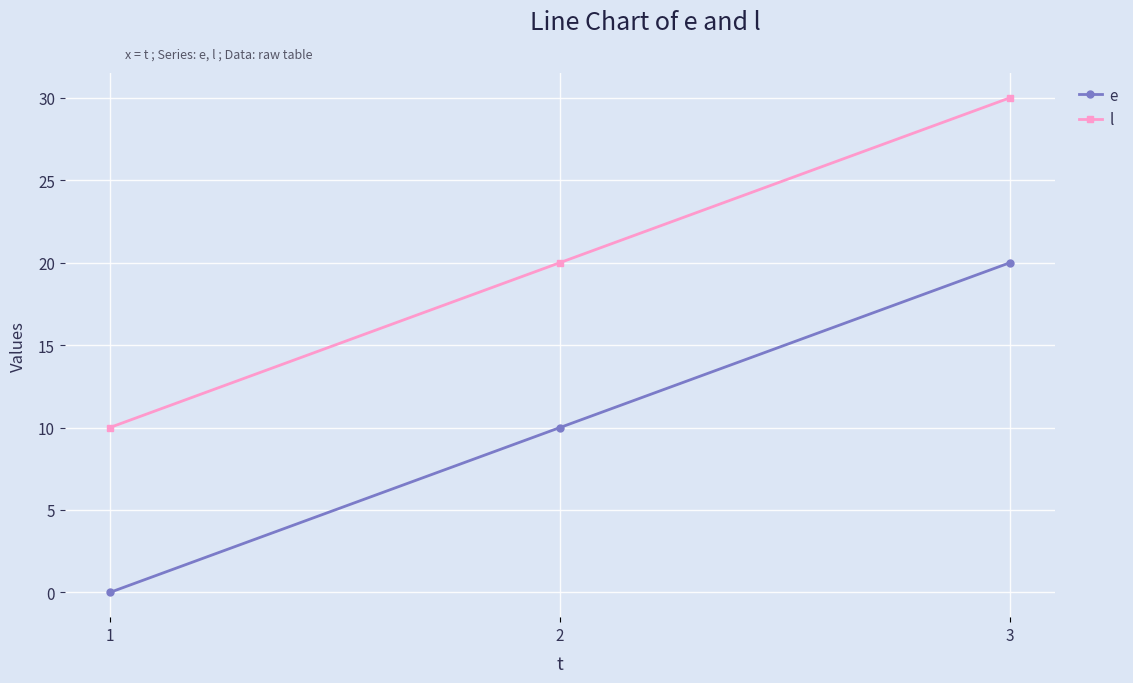

Reading left to right, extract all data points from this chart.

e: 1=0	2=10	3=20
l: 1=10	2=20	3=30